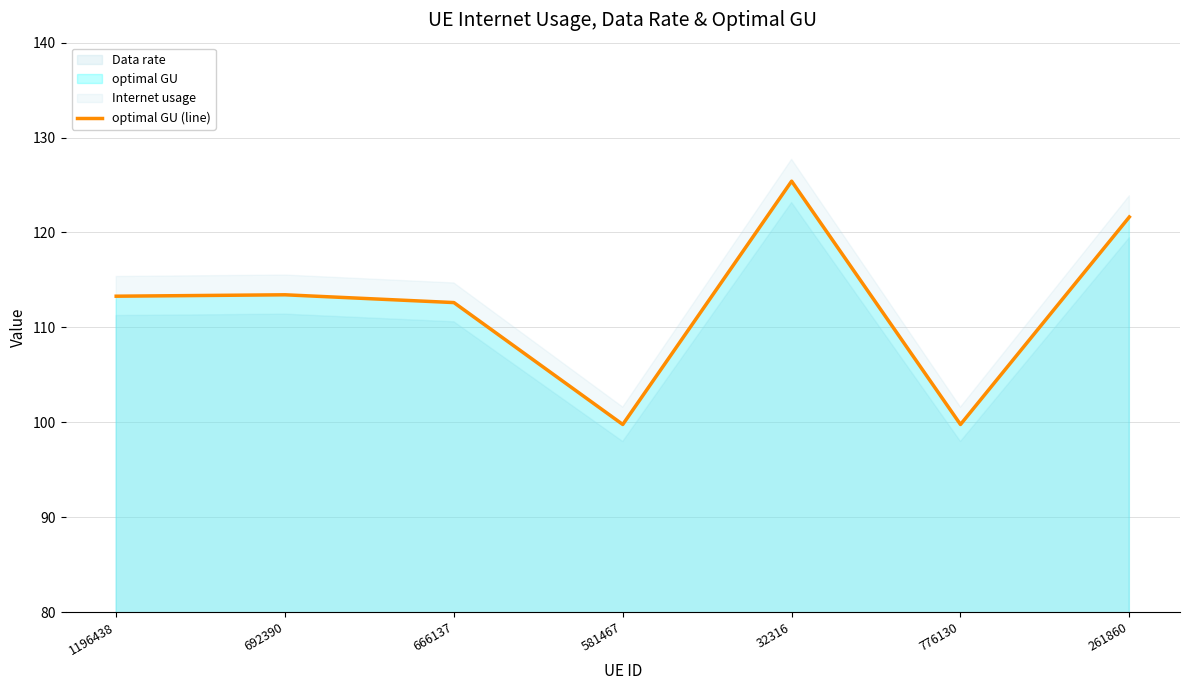

Reading right to left, what are all the values shown in this chart?

121.6	99.8	125.4	99.8	112.6	113.4	113.3